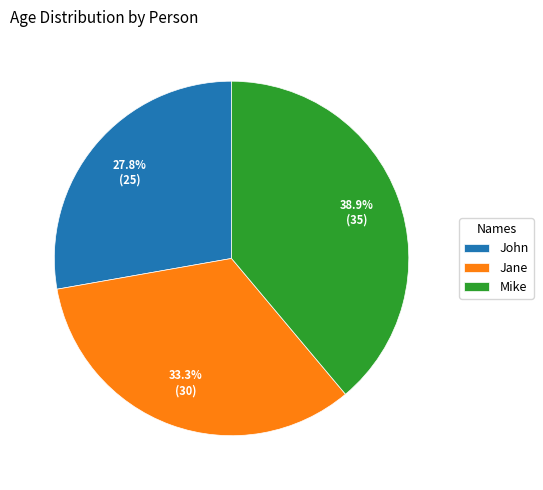

Which category has the biggest portion of the pie?

Mike